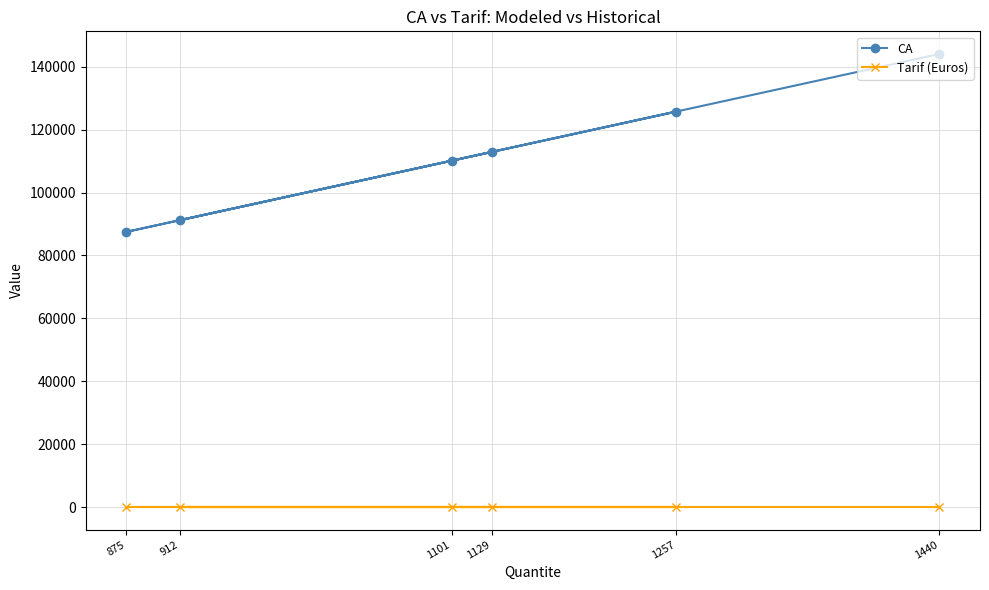

Rank the categories by CA value from highest to lowest.

1440, 1257, 1129, 1101, 912, 875